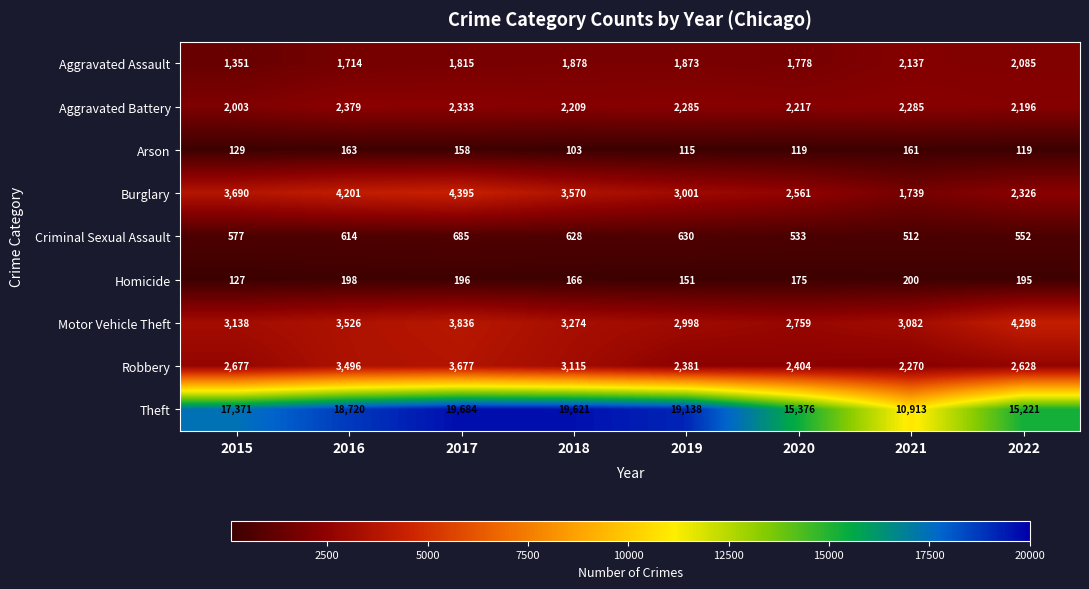

What is the sum of the Criminal Sexual Assault values at 2016 and 2019?

1244